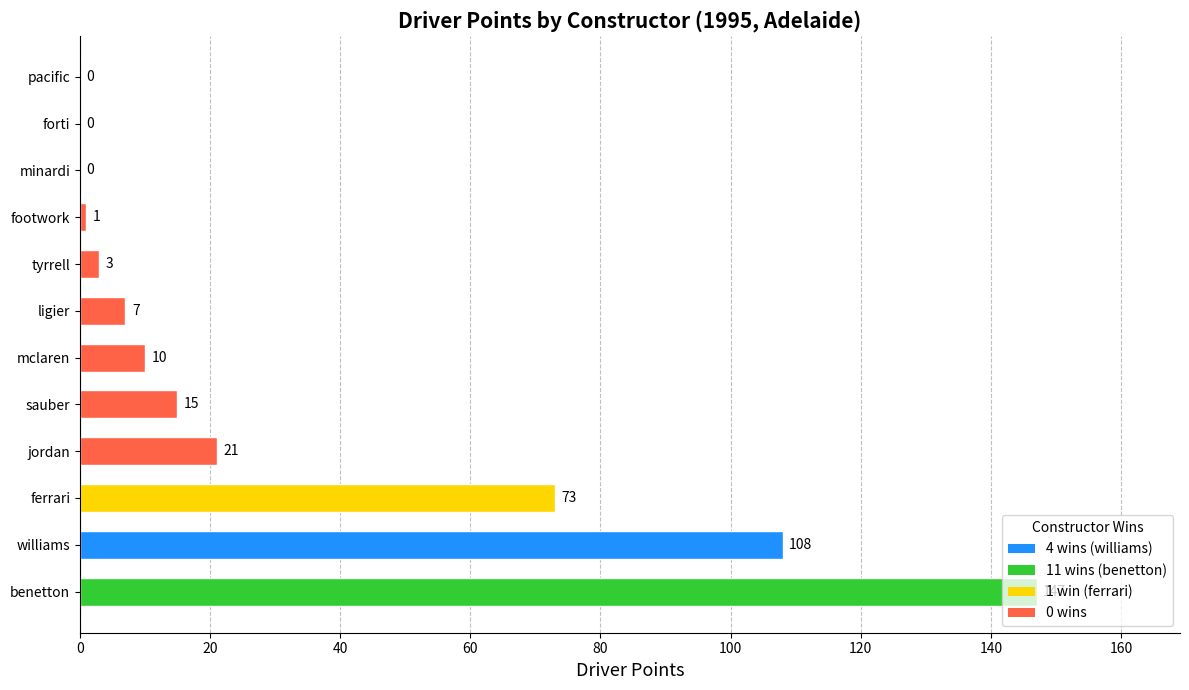

How many positive values are there?

9